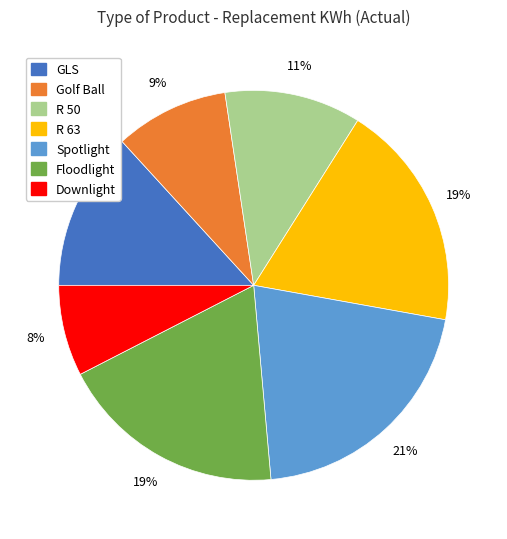

Is the sum of Spotlight and GLS greater than half?

No